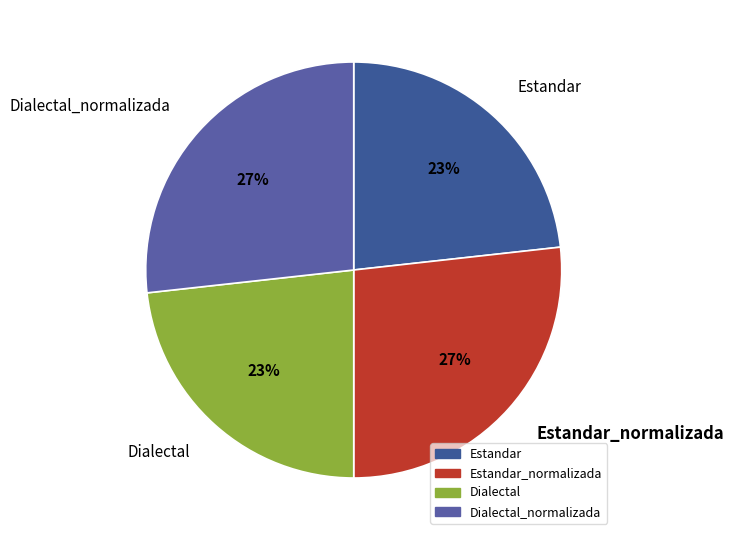

How many slices are in this pie chart?

4